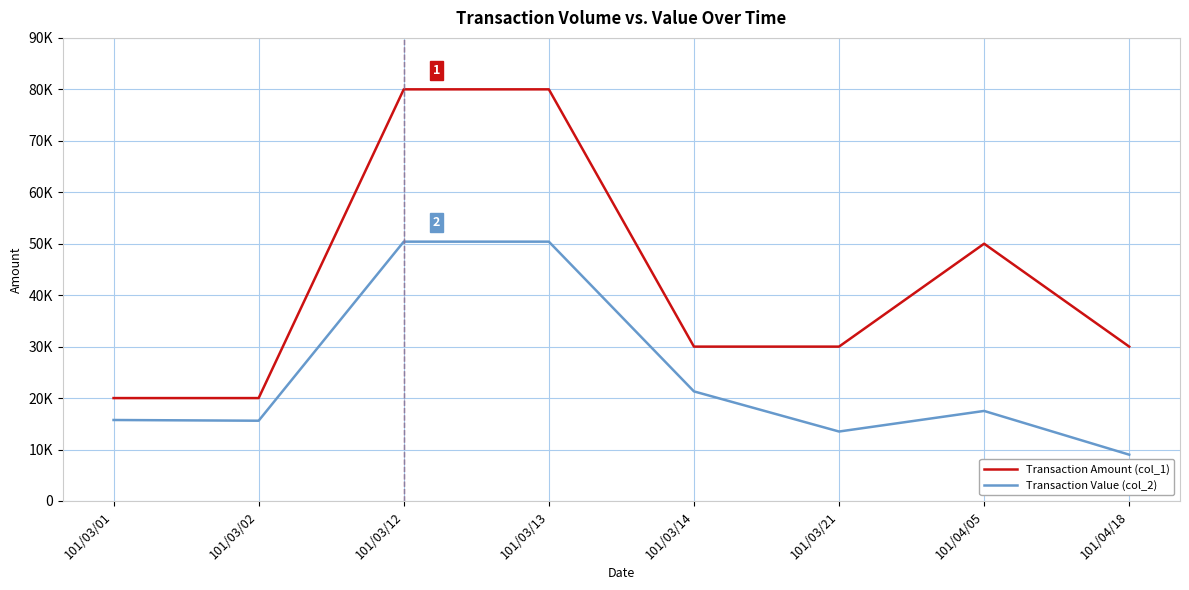

At which label does Transaction Value (col_2) first exceed 17500?

101/03/12